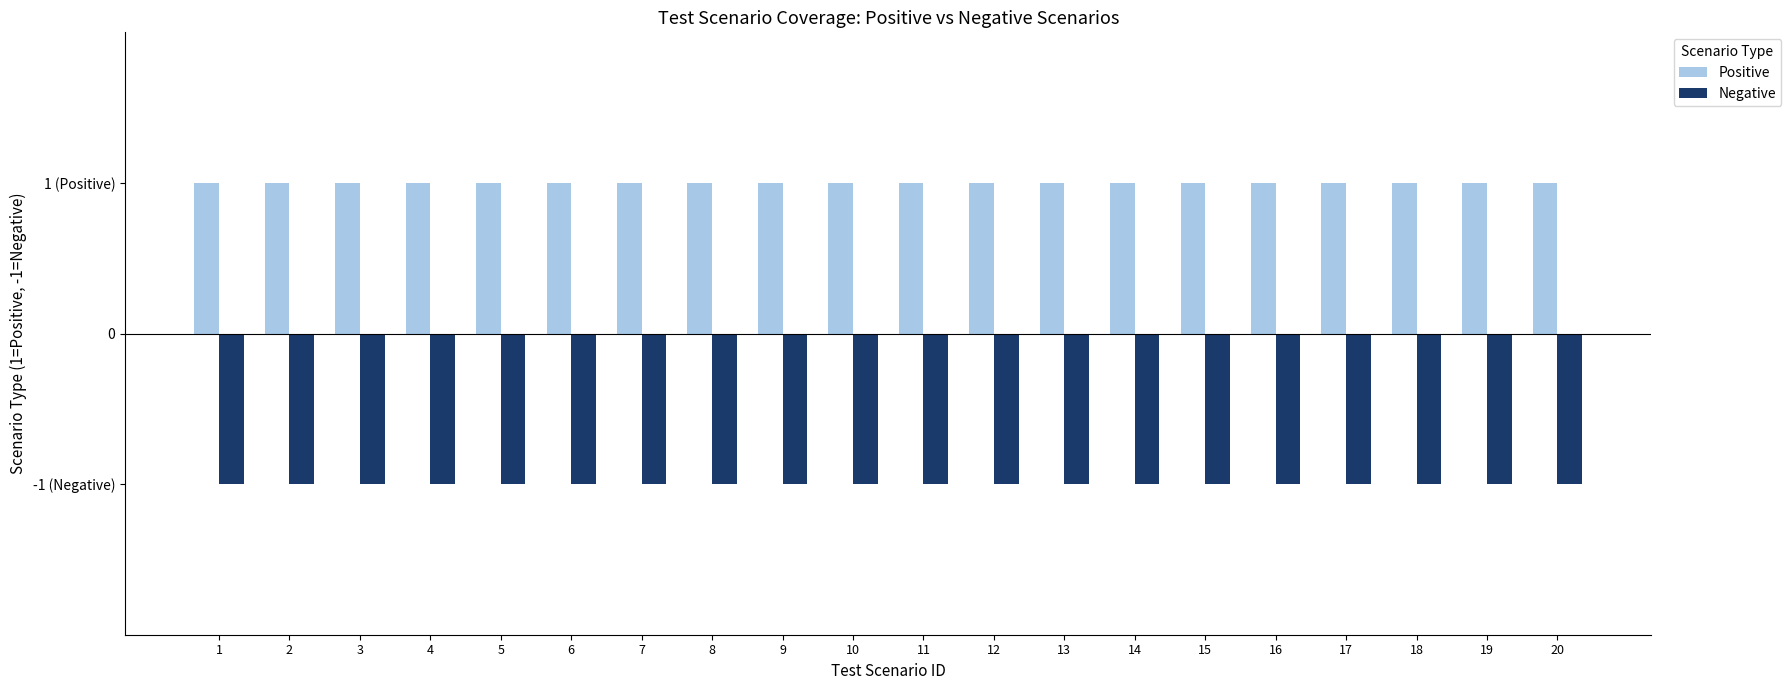

Where is Negative nearest to the value -1?

1